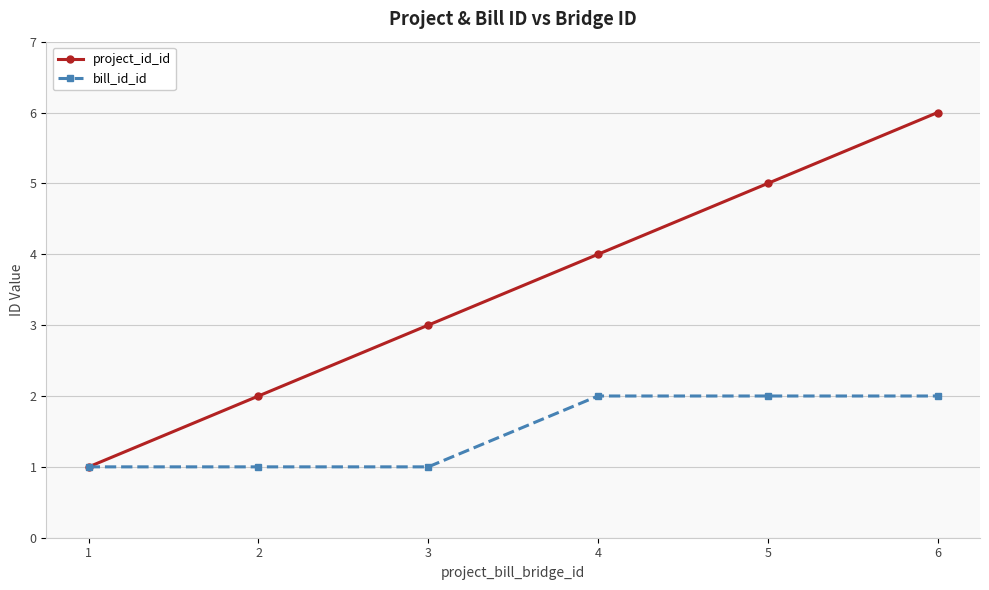

What is the difference between the maximum and minimum values in the project_id_id series?

5